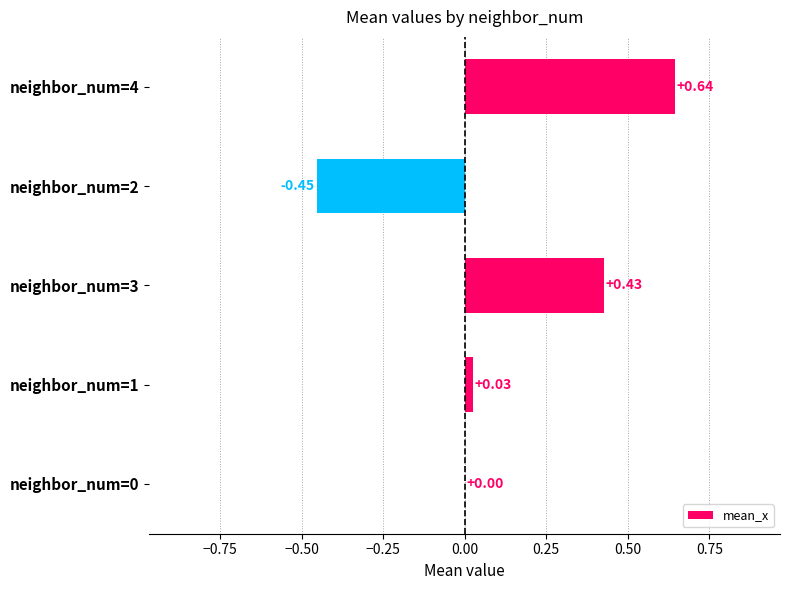

What is the change in value from neighbor_num=0 to neighbor_num=4?

+0.6